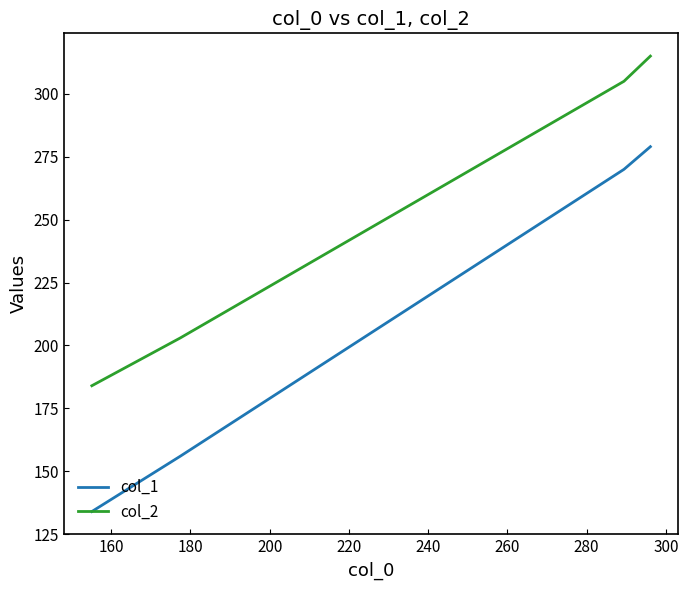

Which series has the largest total across all categories?

col_2